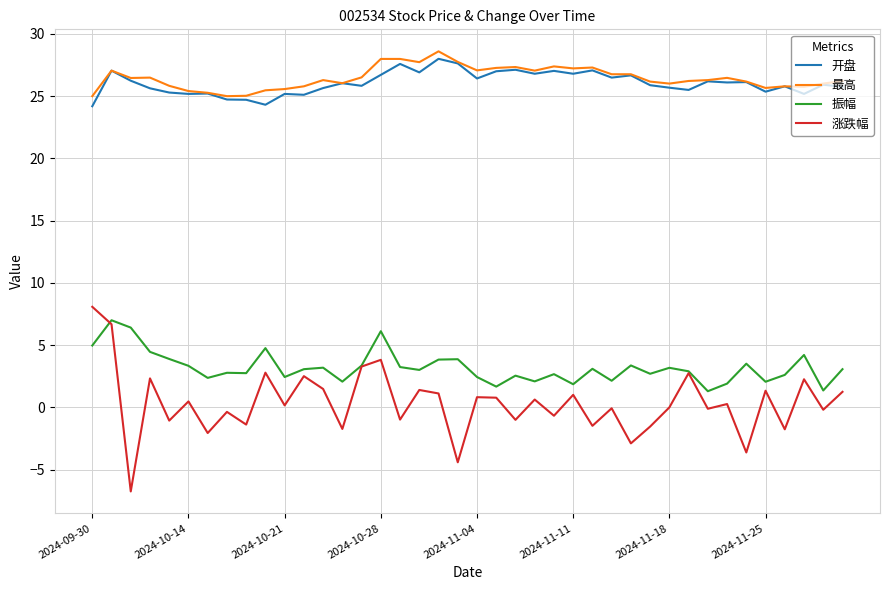

What is the maximum value for 最高?

28.6